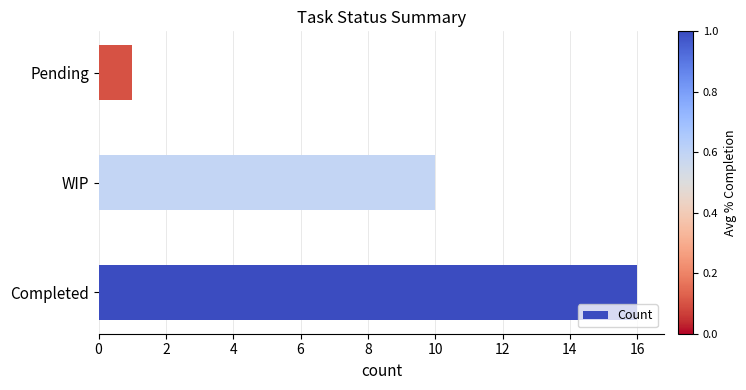

Reading bottom to top, transcribe all the data shown in this chart.

16	10	1